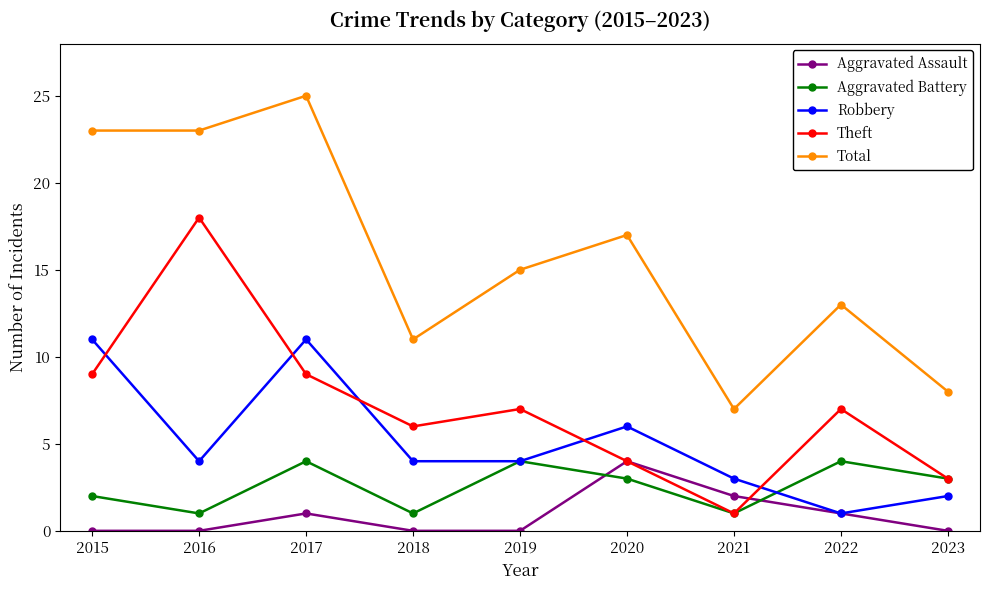

What is the maximum value for Robbery?

11